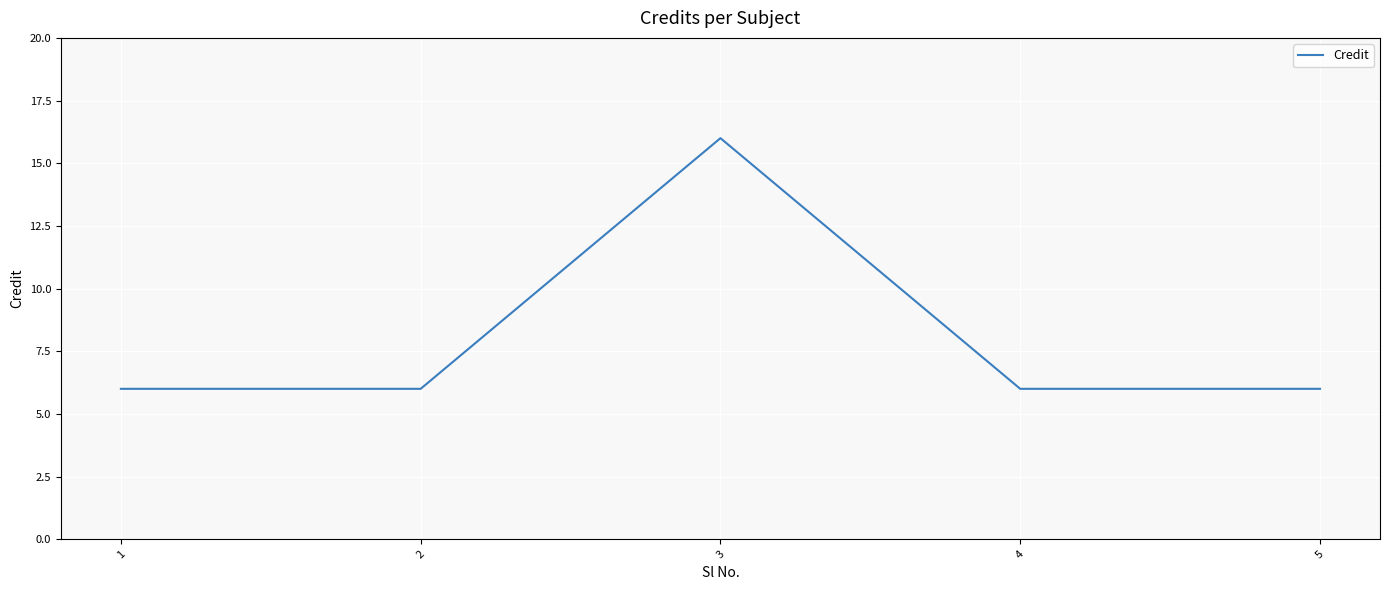

Which label corresponds to the largest value in the chart?

3